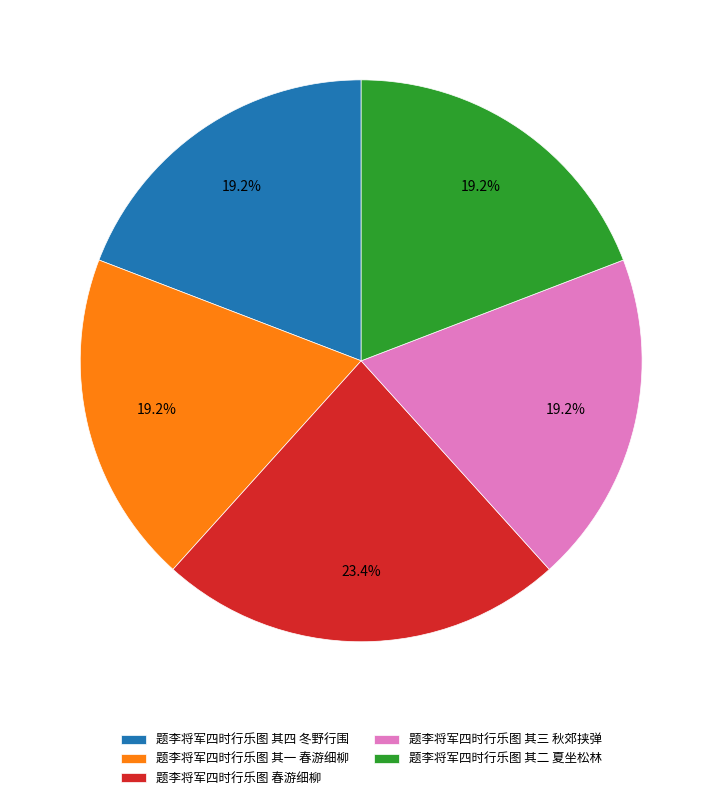

To the nearest percent, what is the average slice percentage?

20%